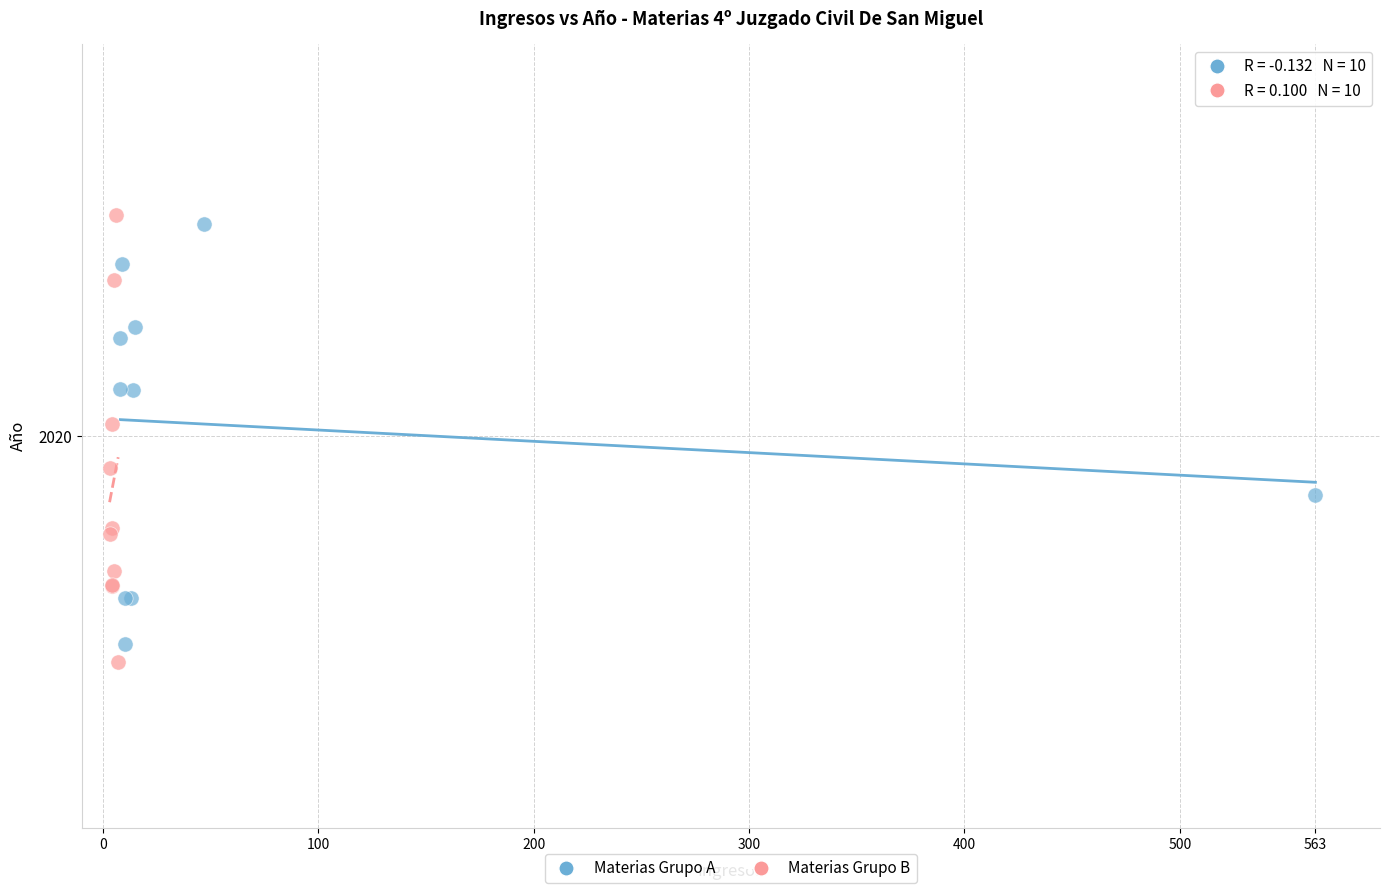

What are all the series names shown in the legend?

Materias Grupo A, Materias Grupo B